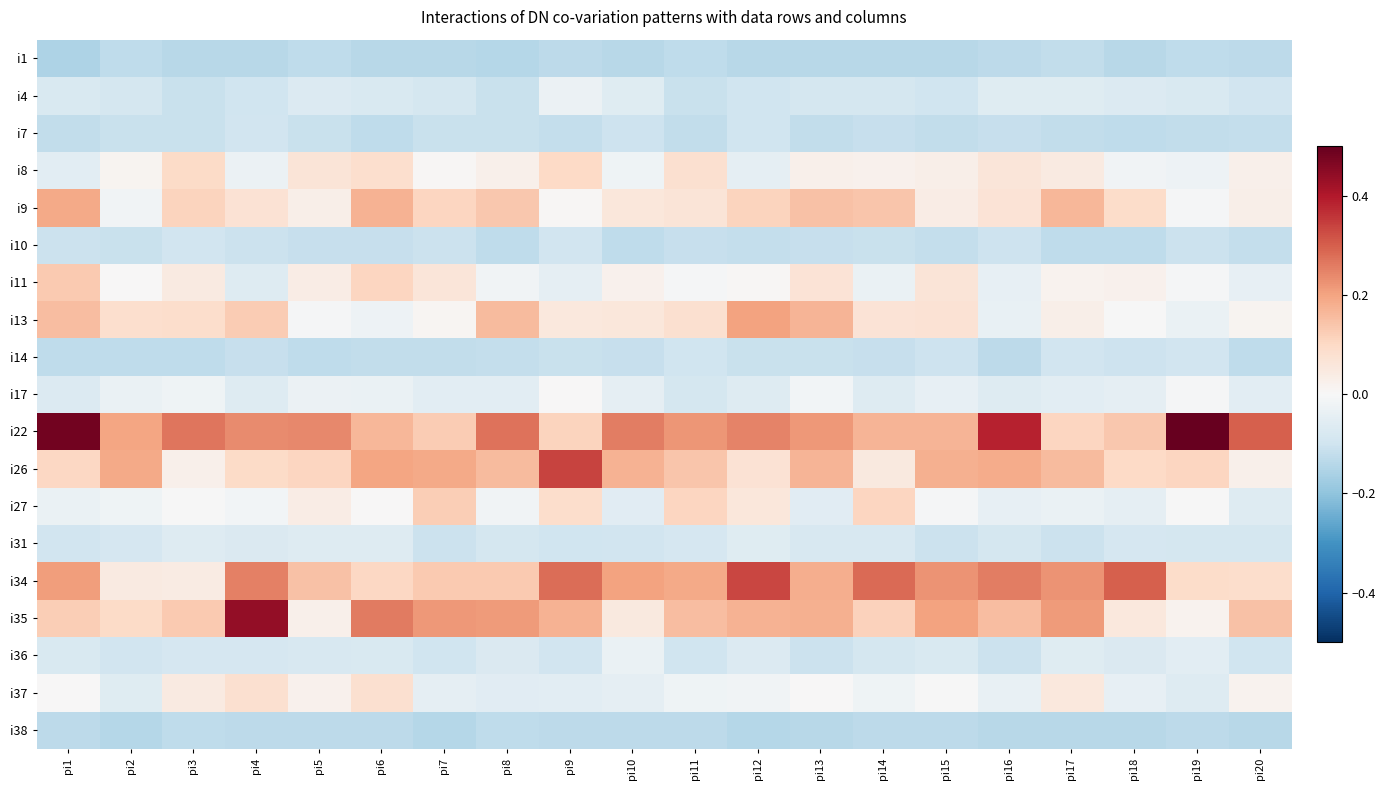

How many series are shown in this chart?

19